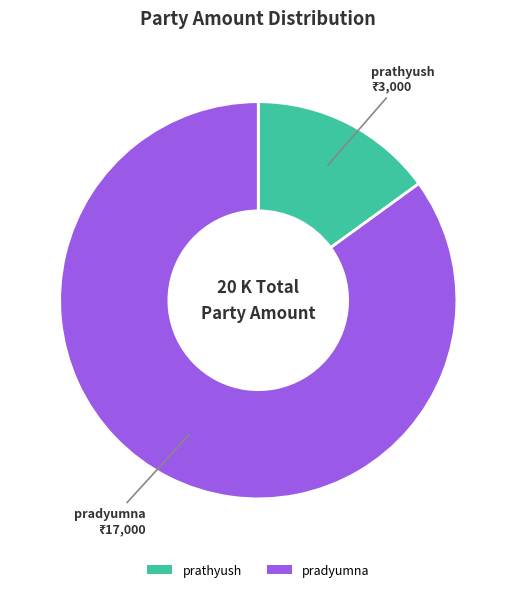

Do prathyush and pradyumna together represent more than half of the pie?

Yes